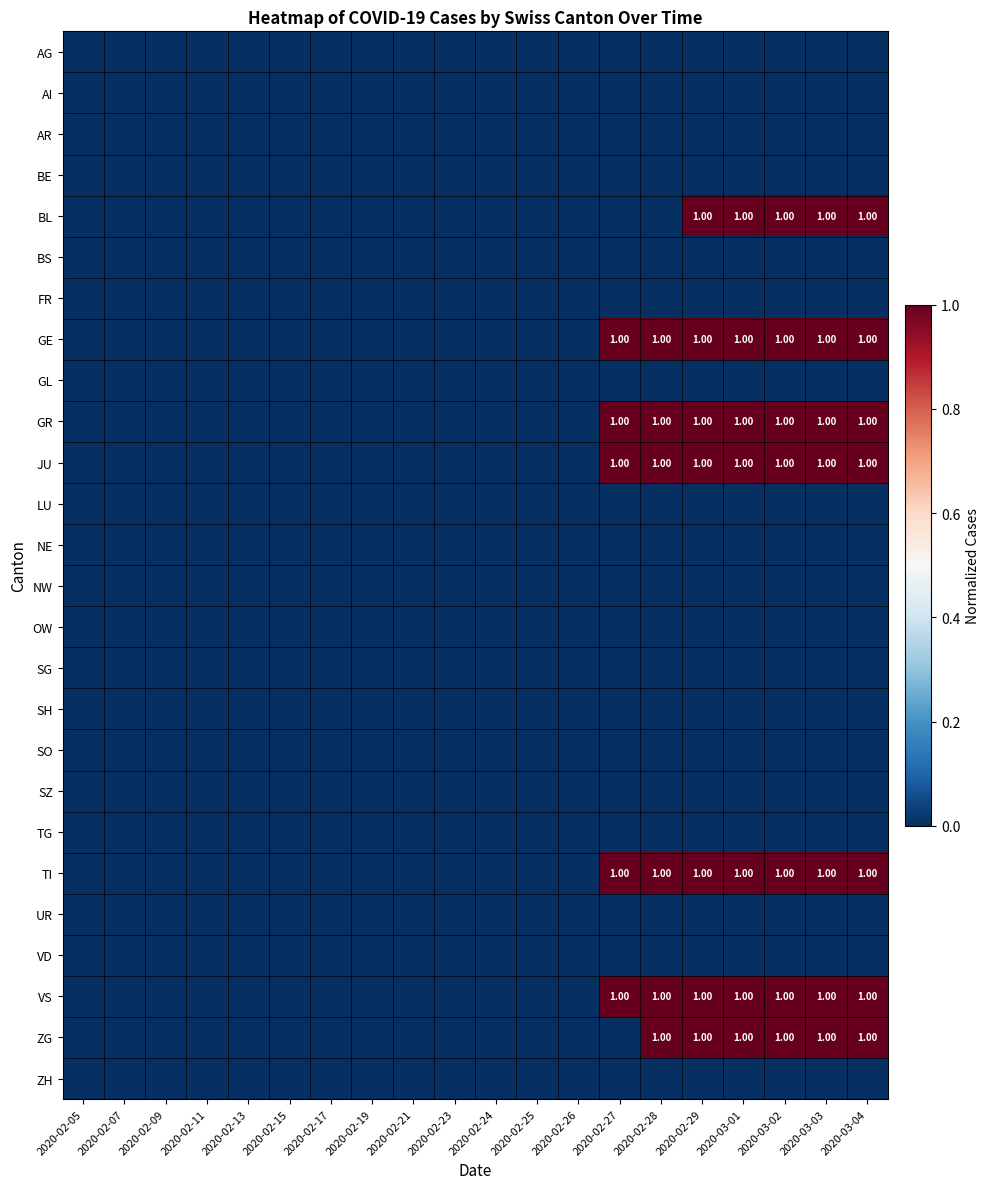

At how many categories does at least one series exceed 0?

7